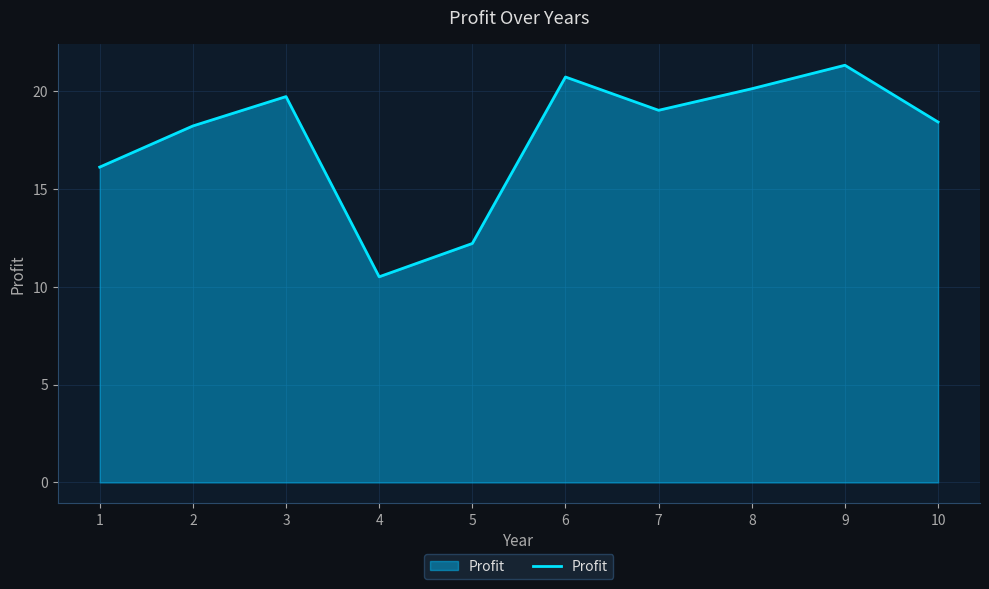

The value at 9 is 38.2. True or false?

False